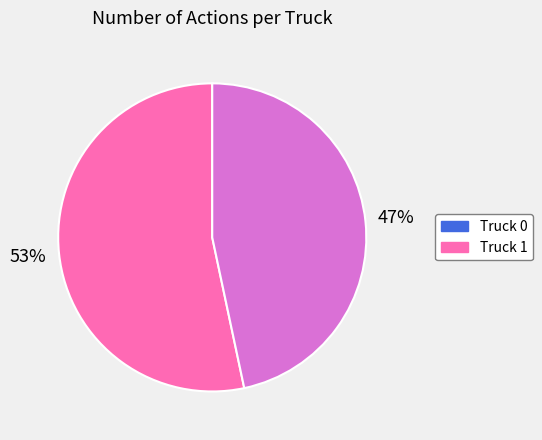

What percentage is the Truck 1 slice, to the nearest percent?

47%